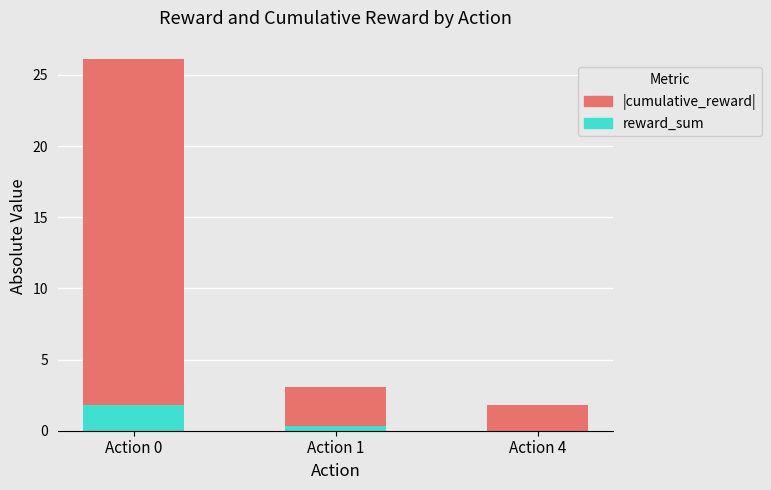

Count the number of data series in this chart.

2